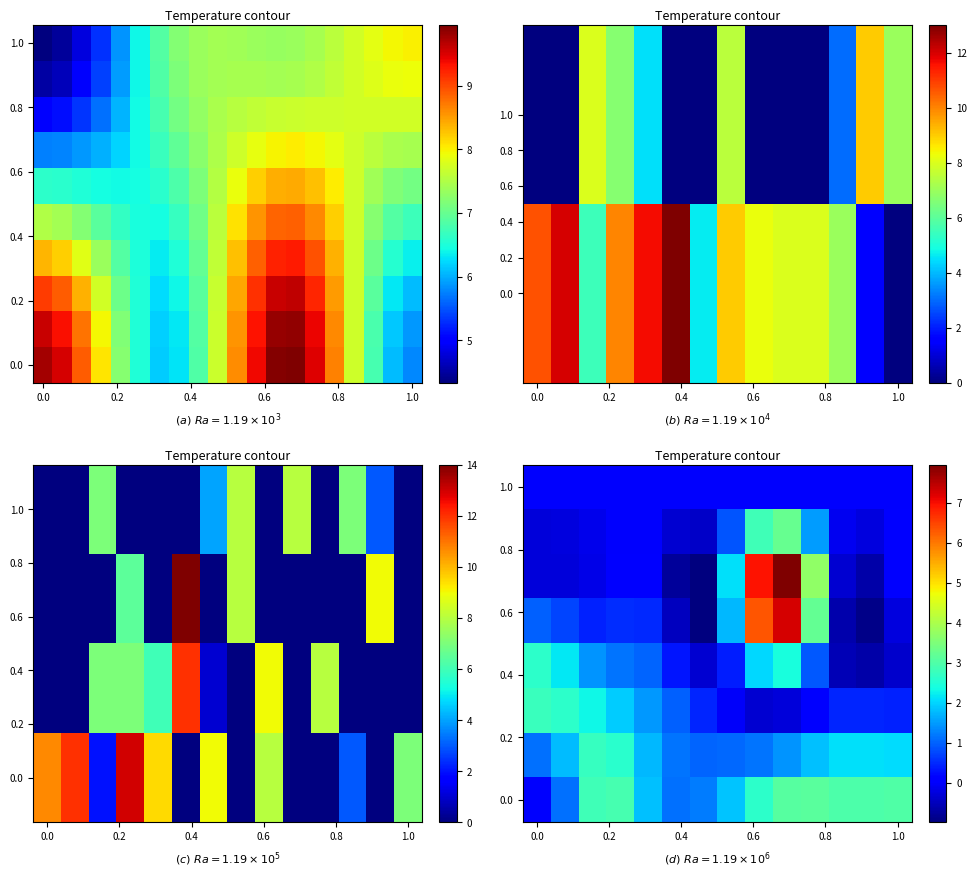

True or false: negTwo_Word_Count has a value of -2 at 32.

False